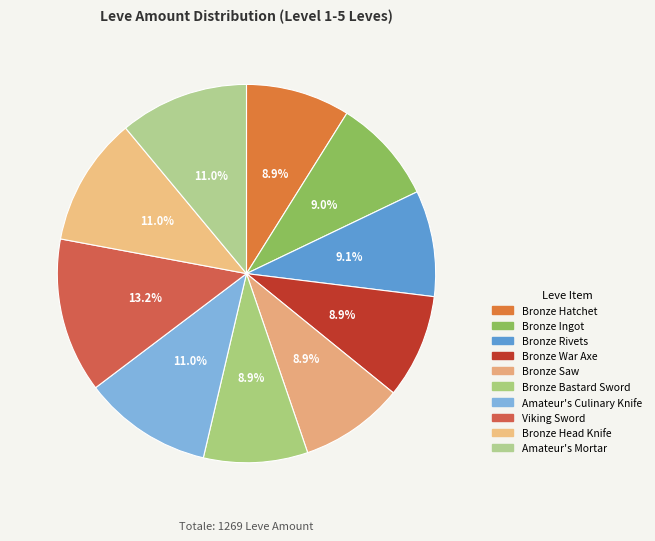

Is it true that Bronze Ingot is 9% of the pie?

True